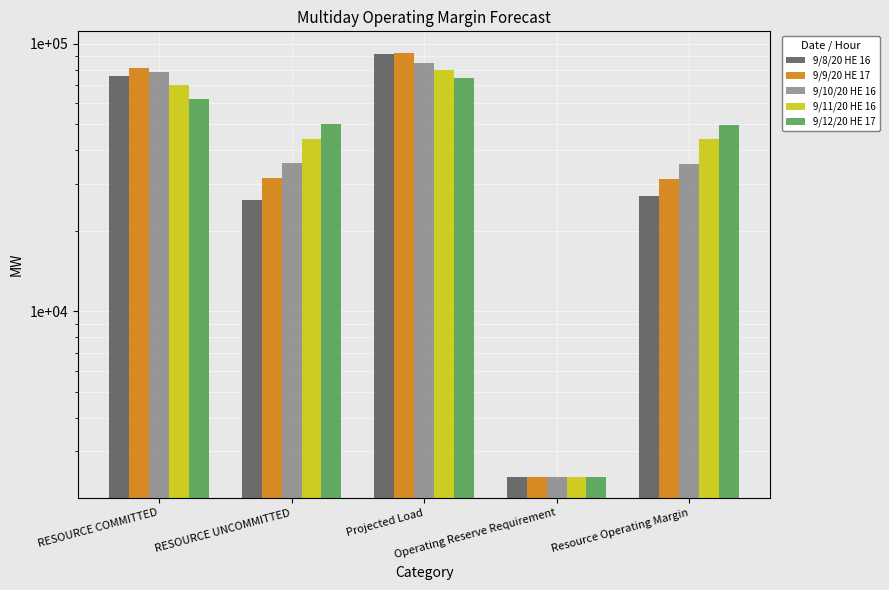

The 9/10/20 HE 16 series shows 11847.3 at RESOURCE UNCOMMITTED. True or false?

False